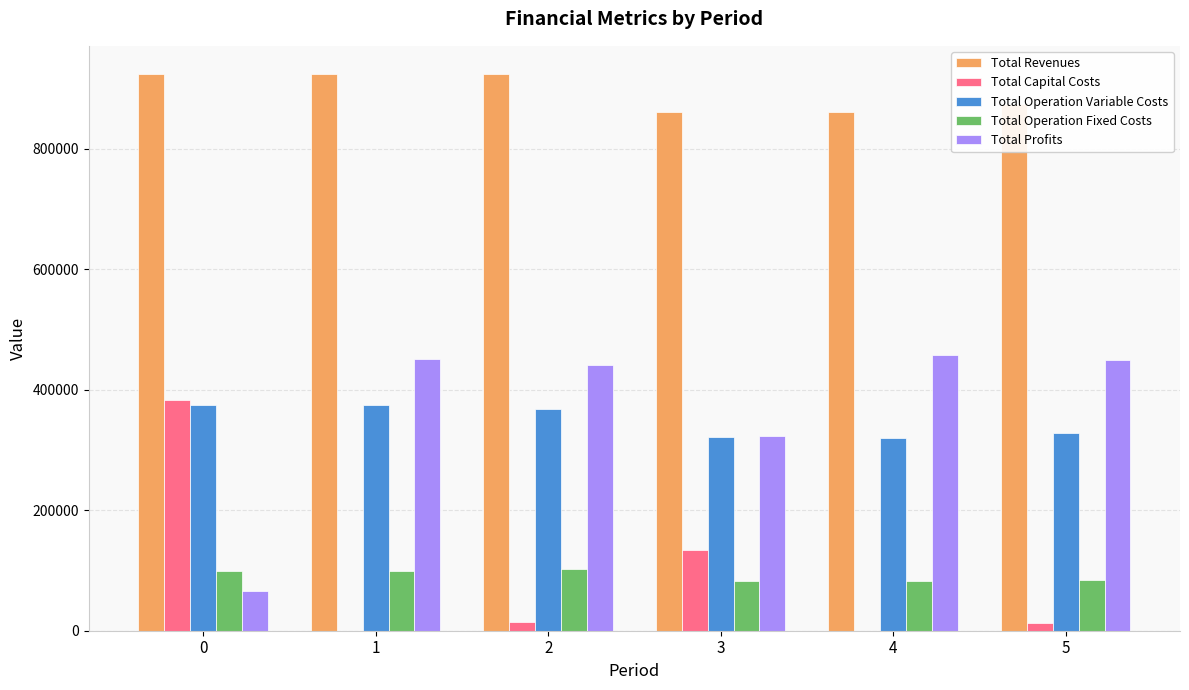

The value of Total Revenues at 2 is 308586.8. True or false?

False